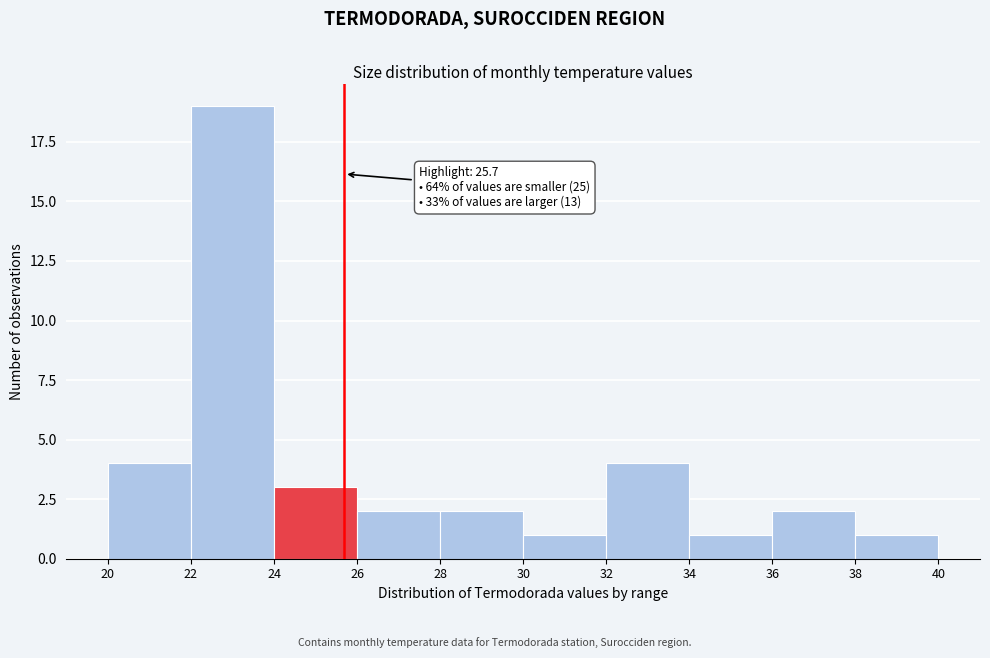

Which range on the x-axis has the tallest bar?

22 to 24